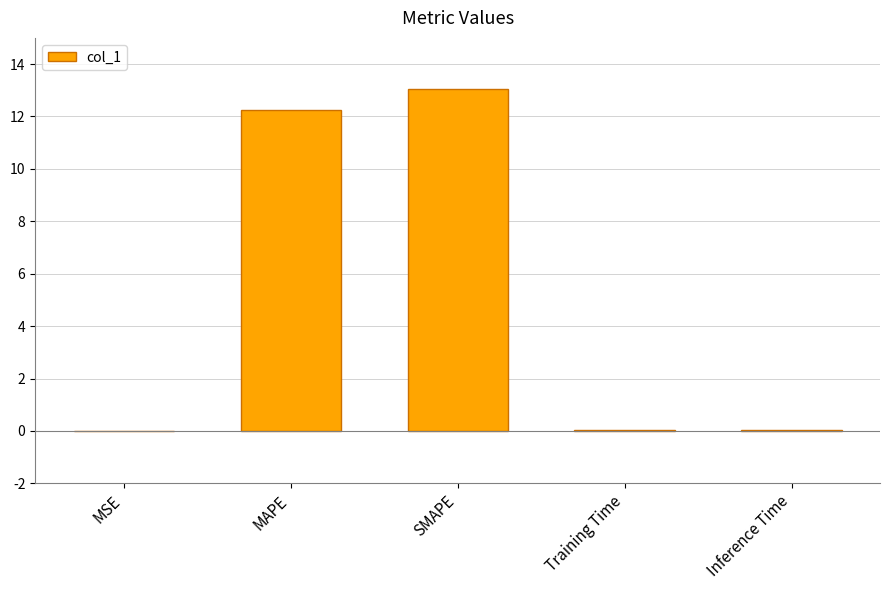

What is the sum of all values?

25.4